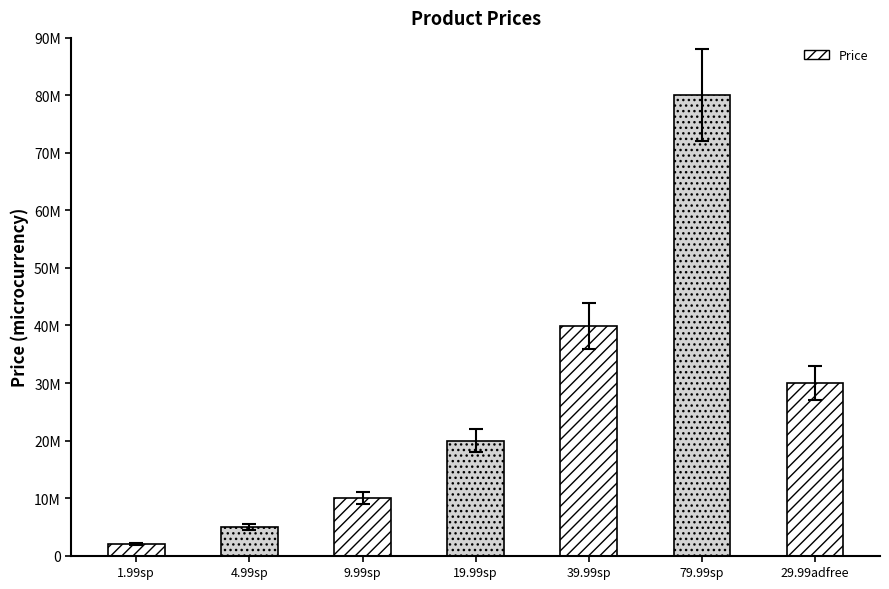

Does the chart contain any negative values?

No